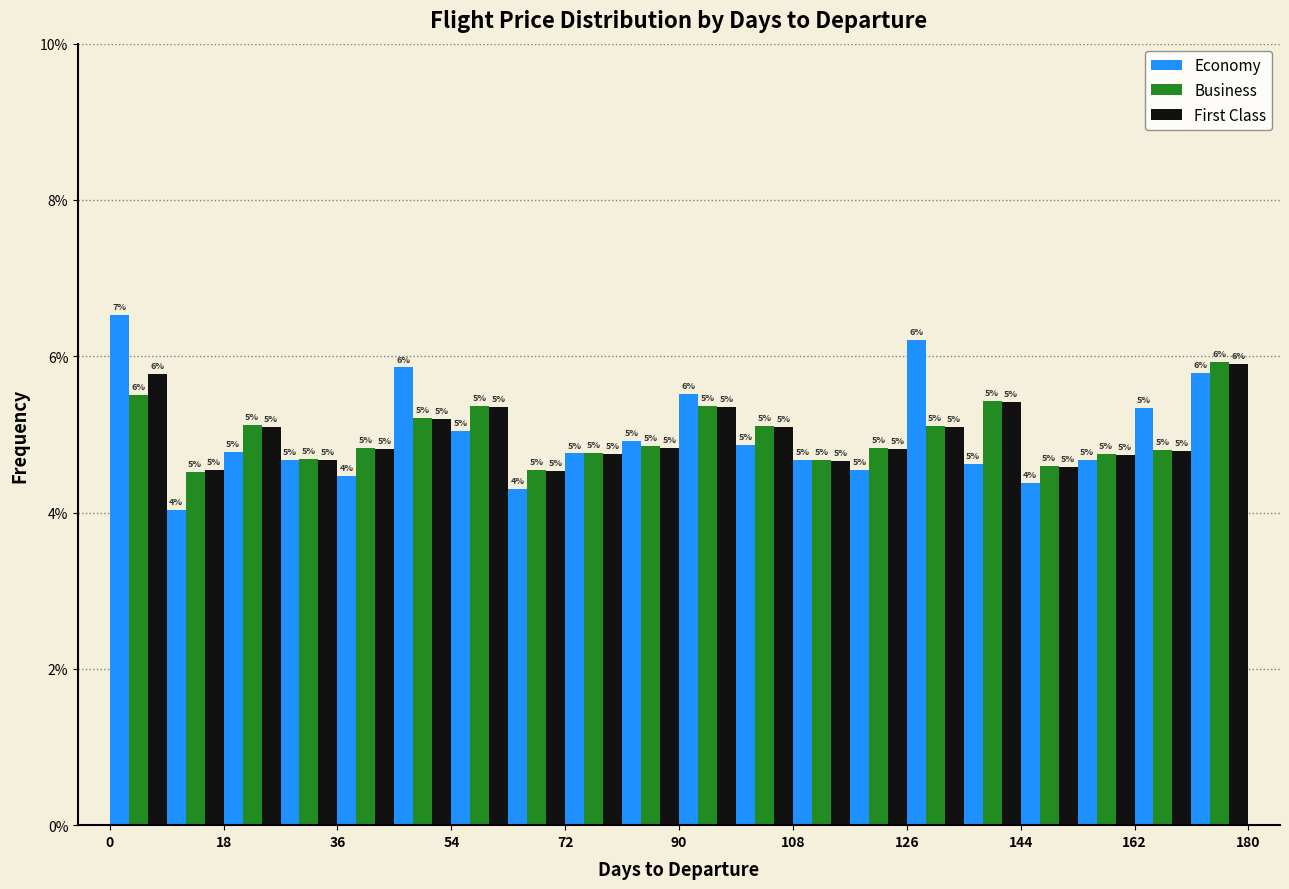

In the Economy series, which range on the x-axis has the tallest bar?

0 to 9